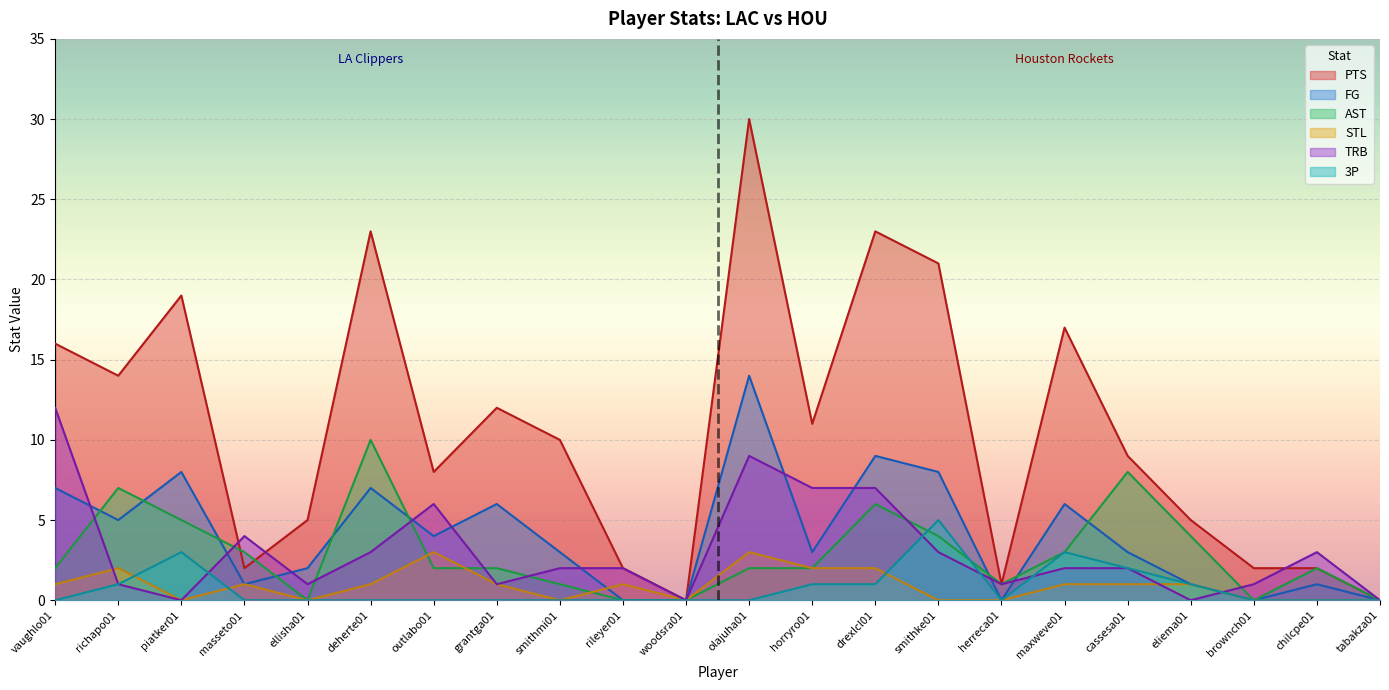

Is it true that FG equals 1 at horryro01?

False